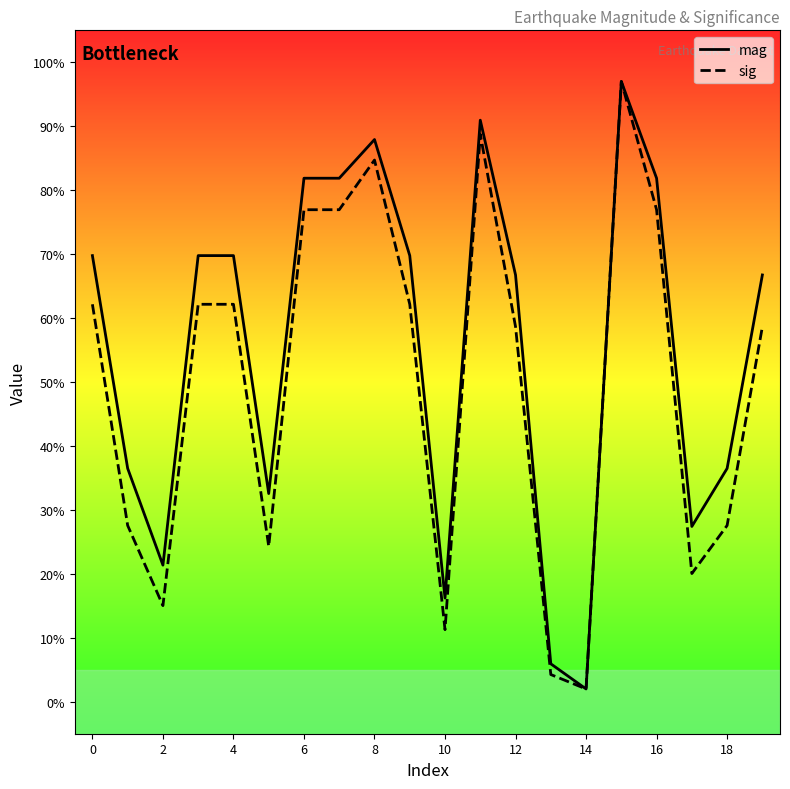

At which category is the sum across all series the highest?

15